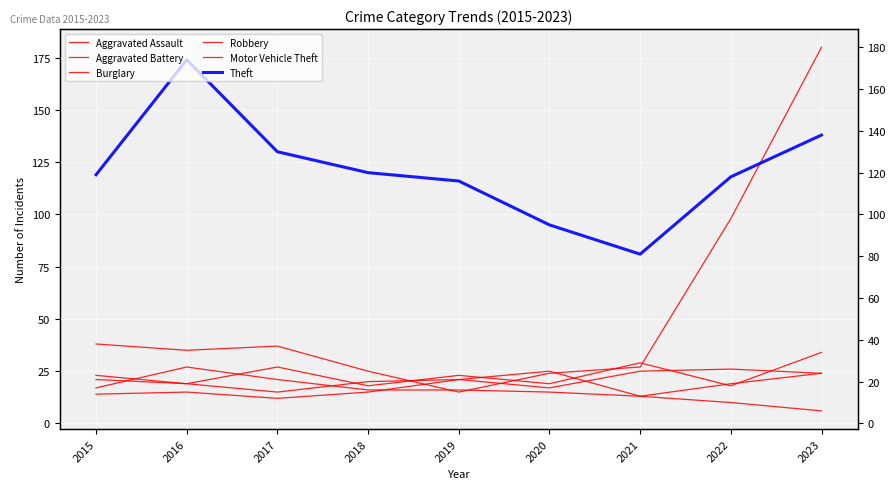

At how many categories does at least one series exceed 92?

8